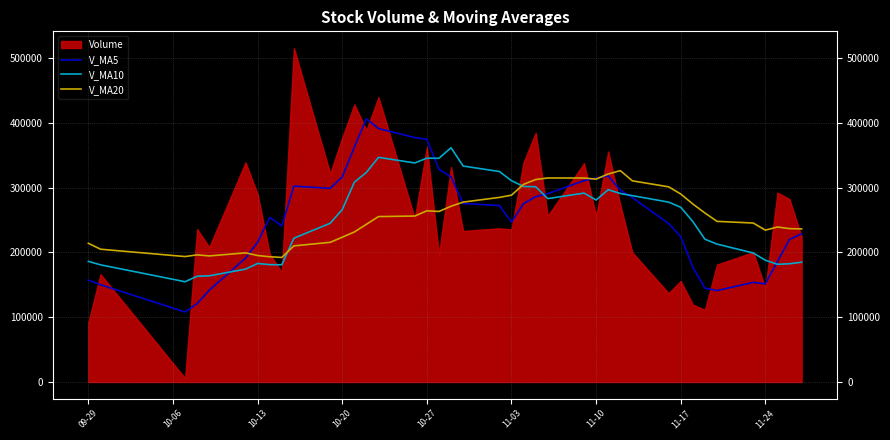

What is the lowest value of the V_MA5 series?

108091.0